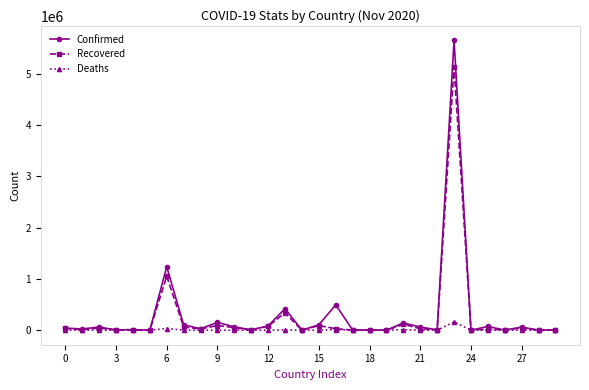

How many categories are shown in the chart?

30